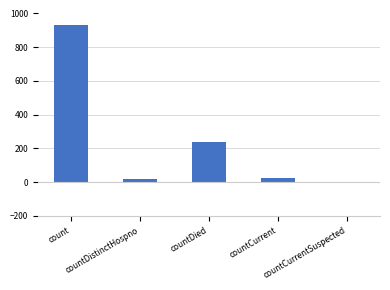

What is the sum of all values?

1213